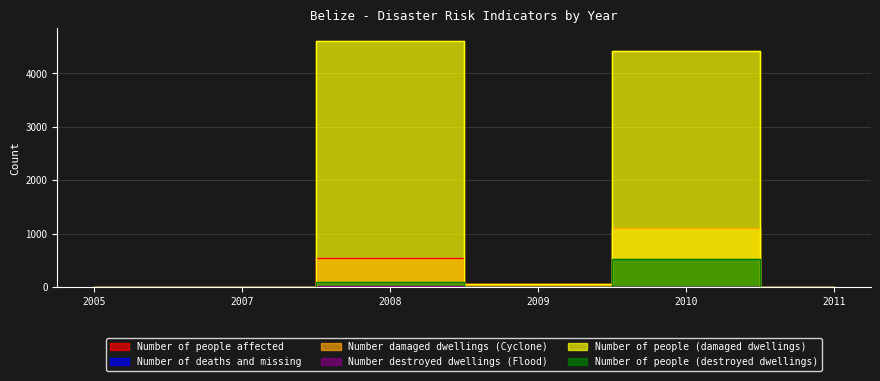

Does the chart have visible grid lines?

Yes